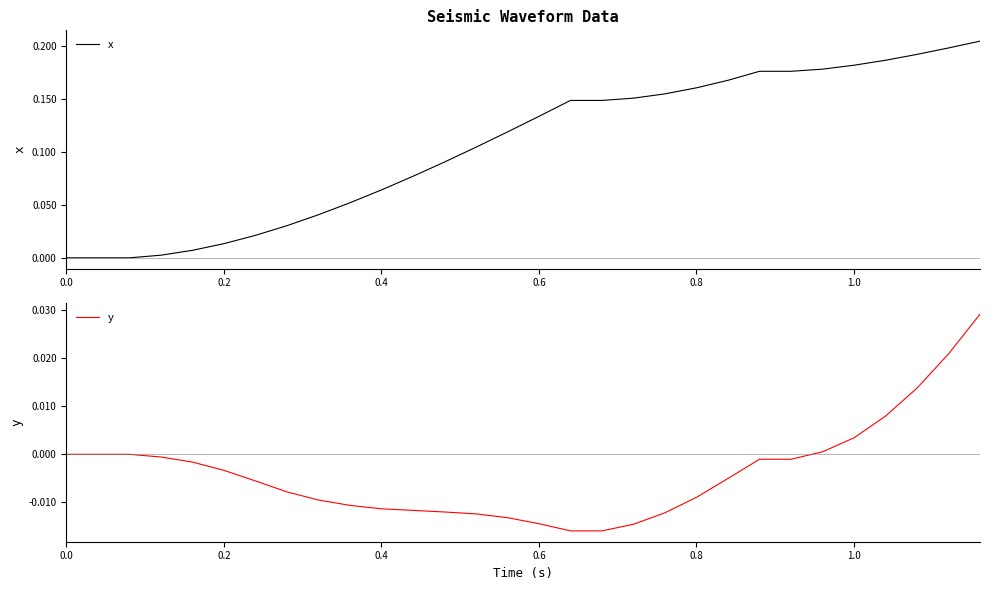

True or false: x and y intersect in this chart.

False